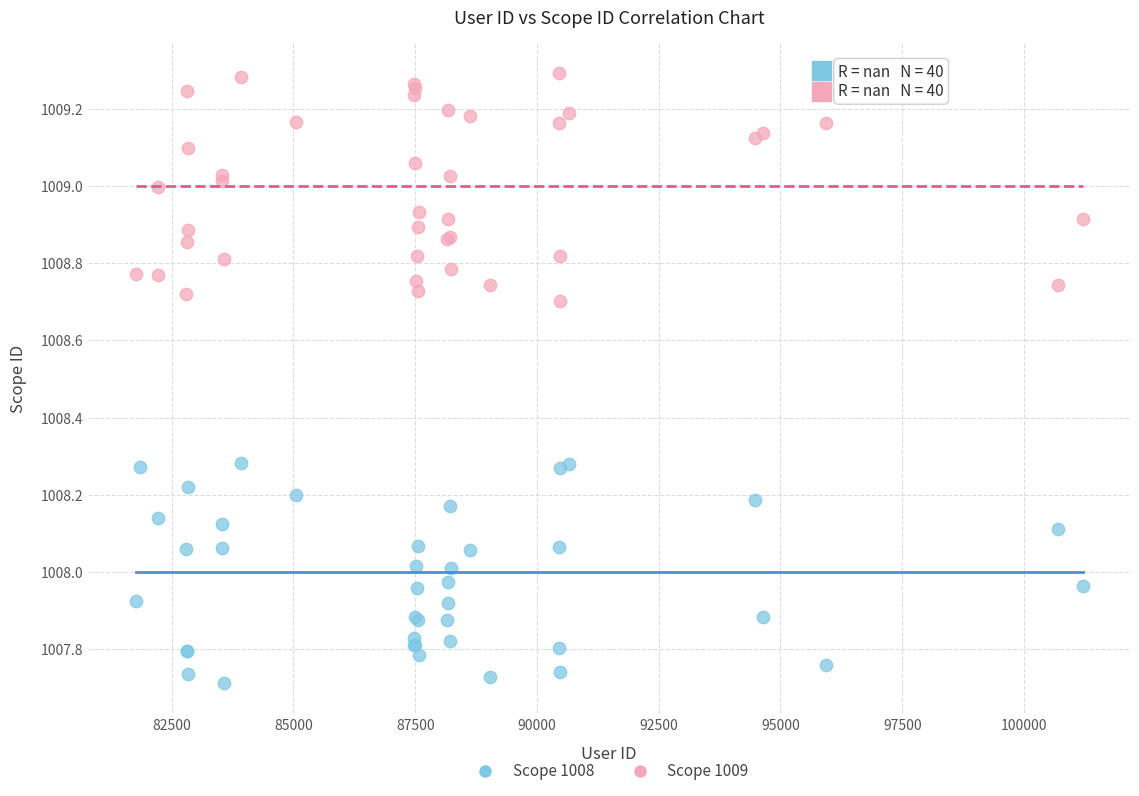

What are all the series names shown in the legend?

Scope 1008, Scope 1009